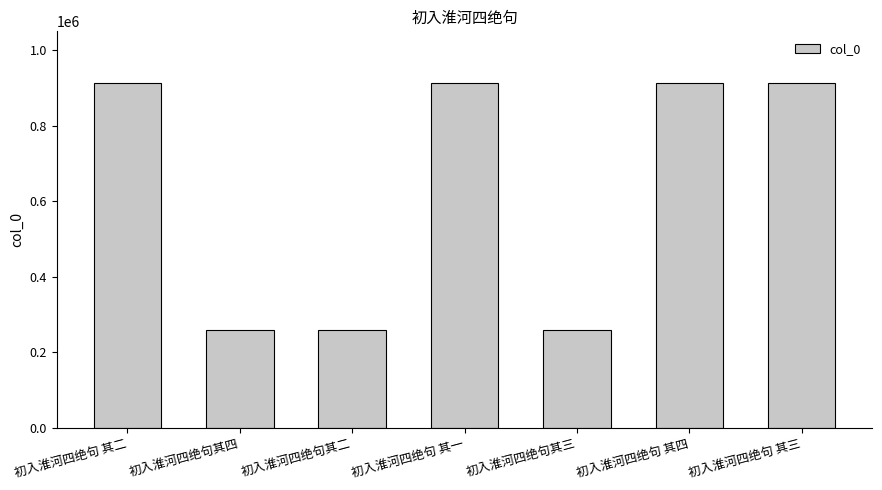

What is the label of the 7th bar from the right?

初入淮河四绝句 其二